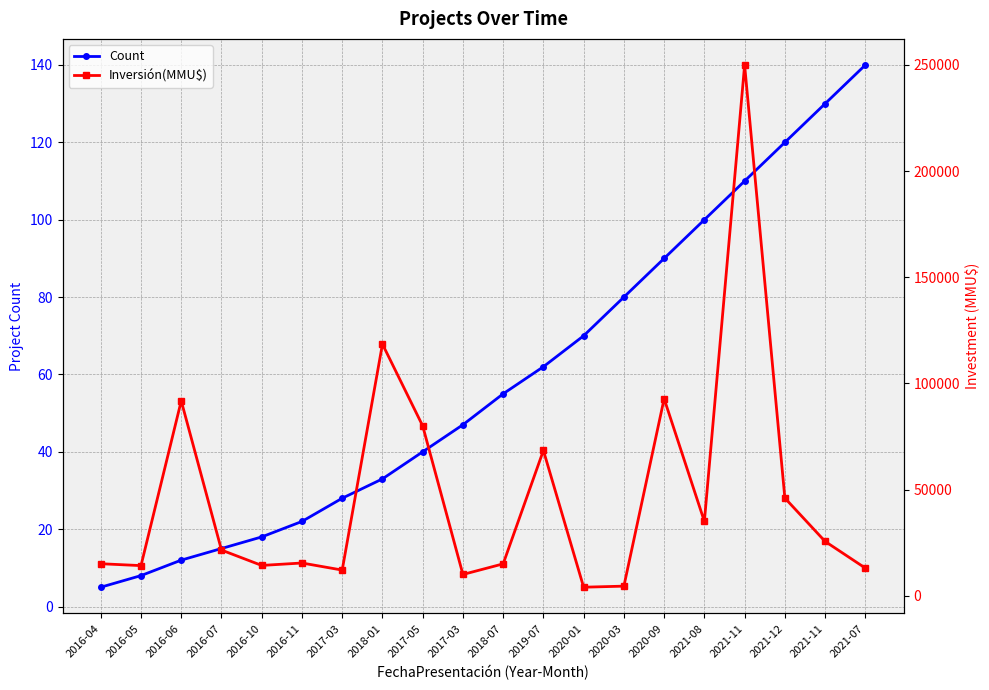

True or false: Count and Inversión(MMU$) cross at least once.

False